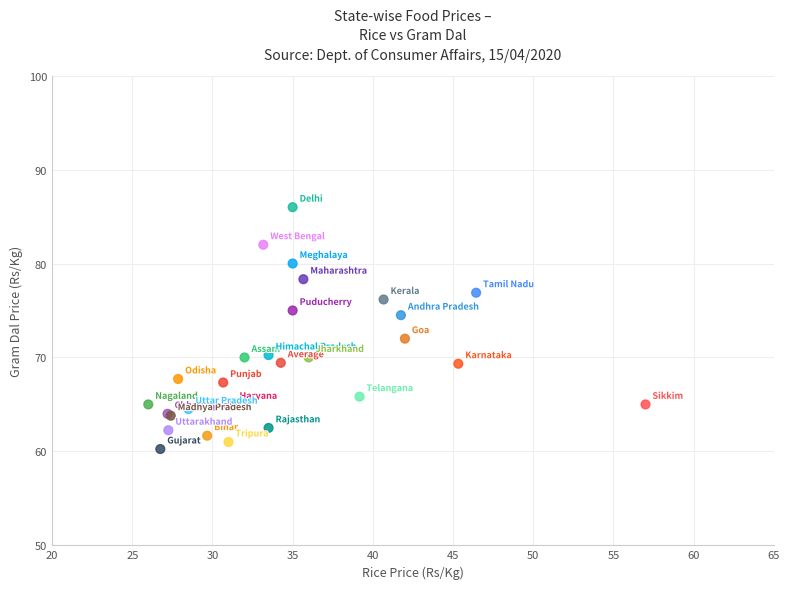

What Y value in the scatter plot is closest to 73?

72.0